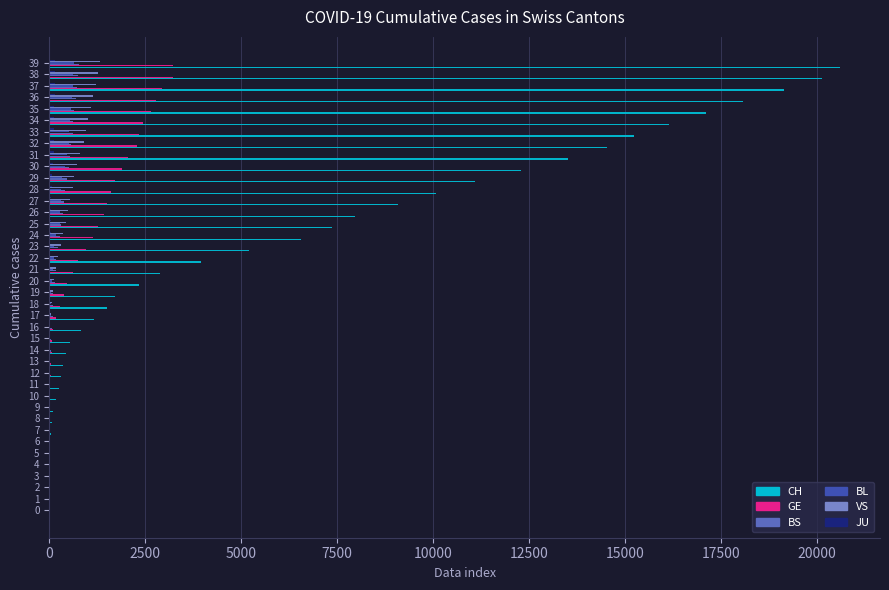

Which series has the largest total across all categories?

CH